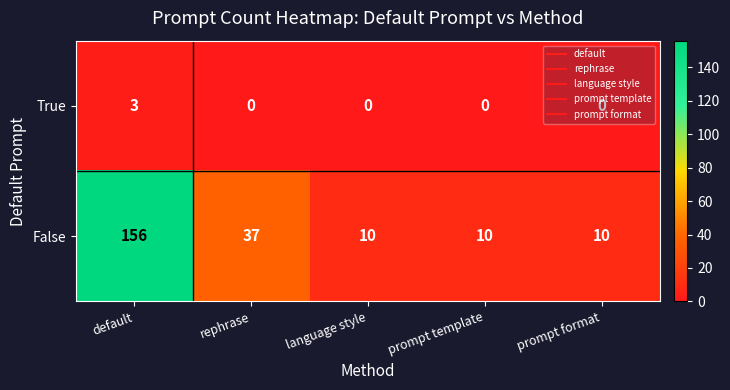

Count the True values in the range 0 to 1.

4